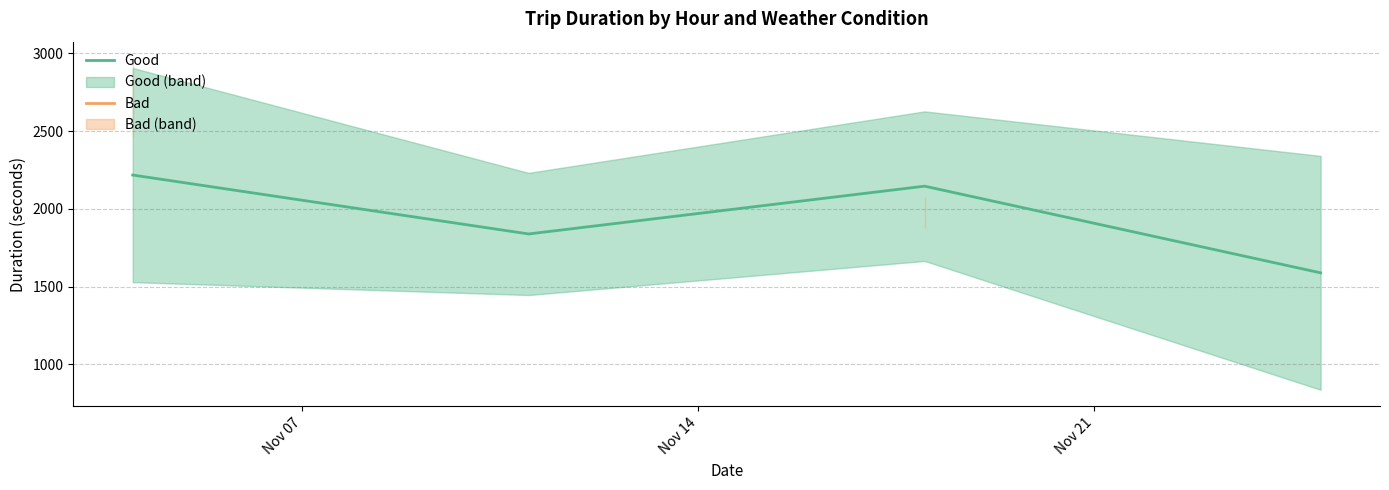

What is the sum of the Good values at Nov 21 and Nov 14?

3985.7